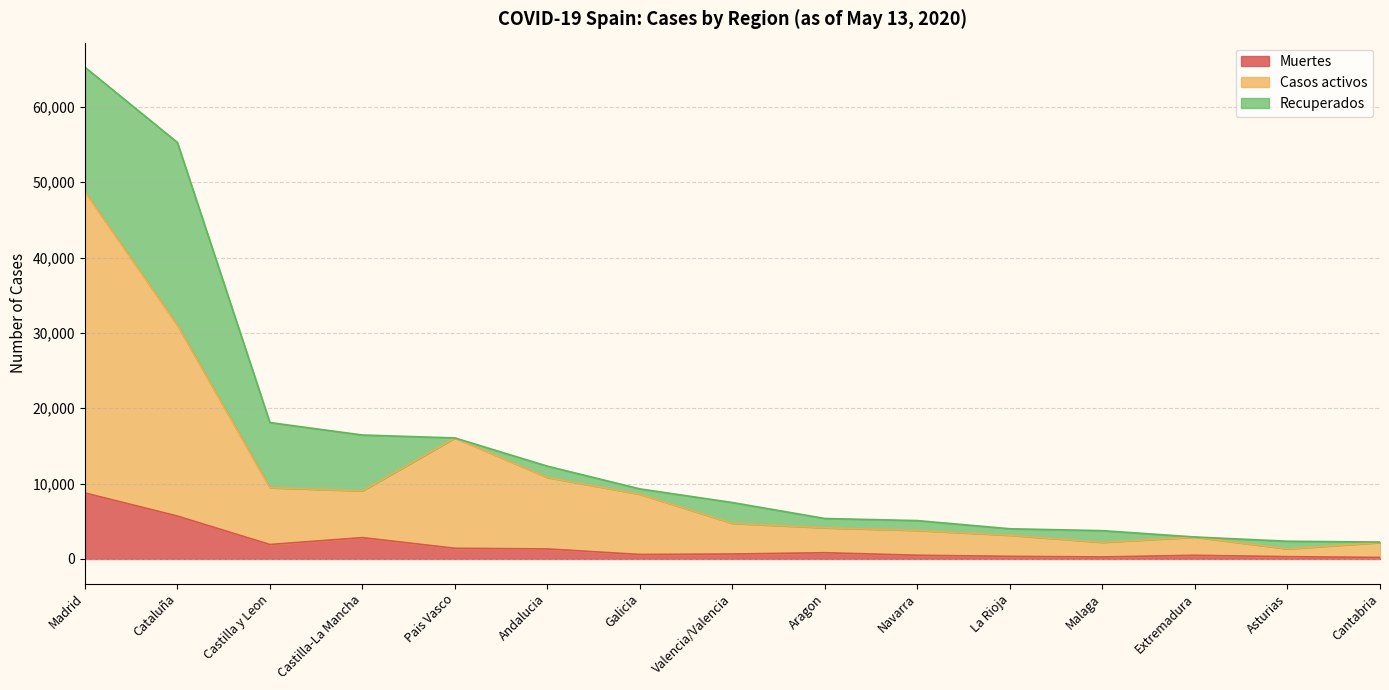

Does the chart have visible grid lines?

Yes